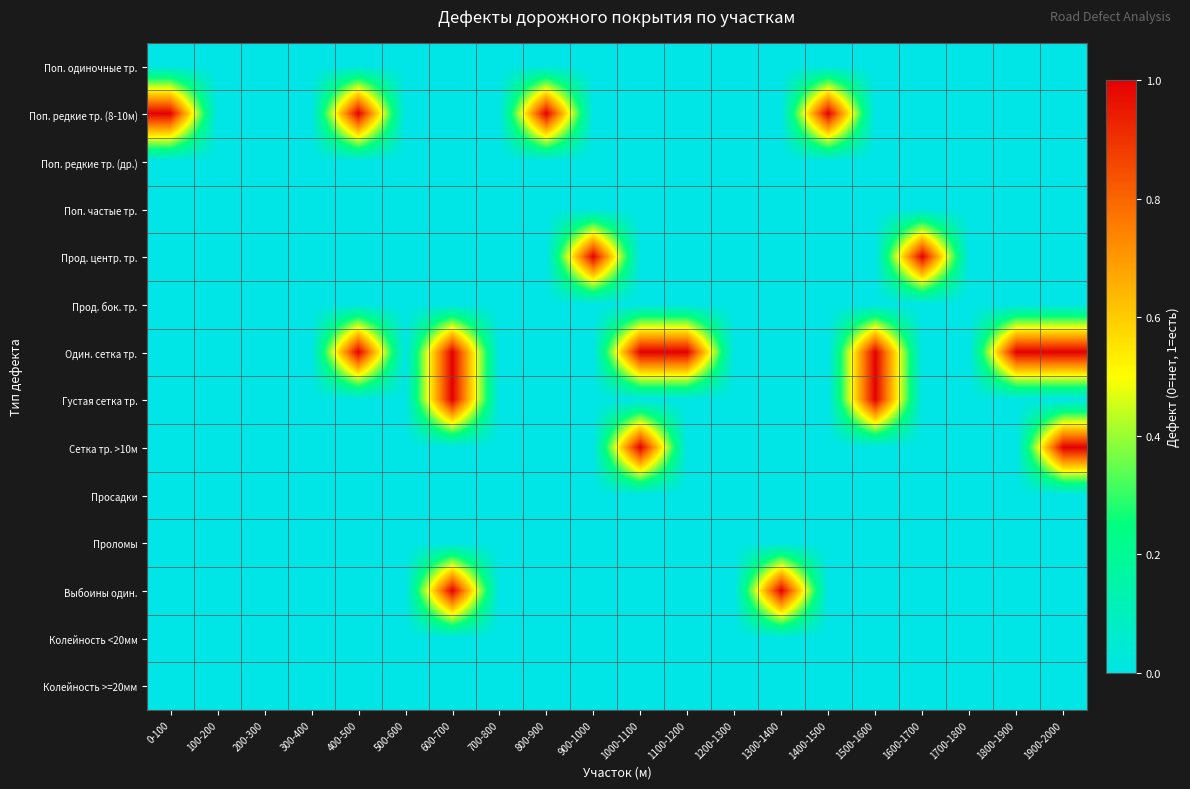

Which series has the largest total across all categories?

Один. сетка тр.